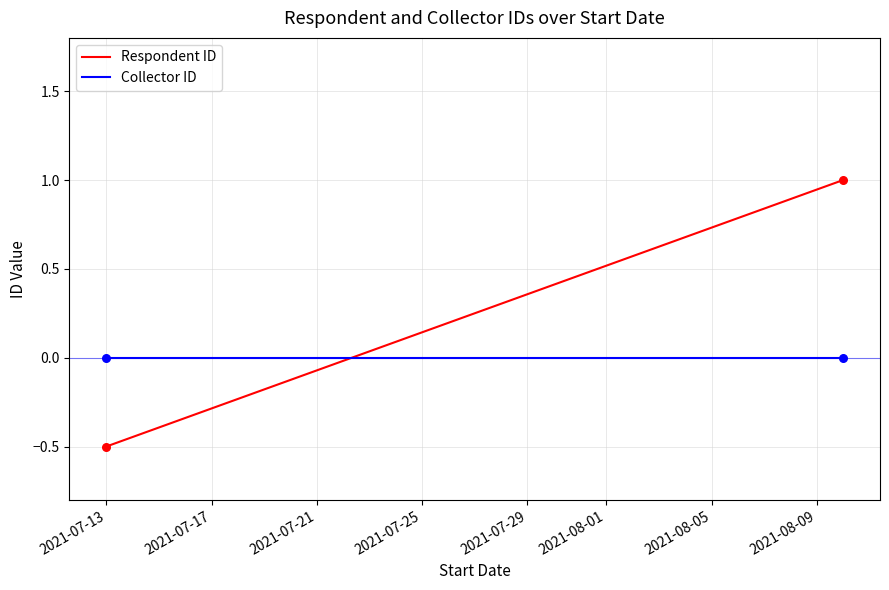

Which series contains the lowest Y value?

Respondent ID